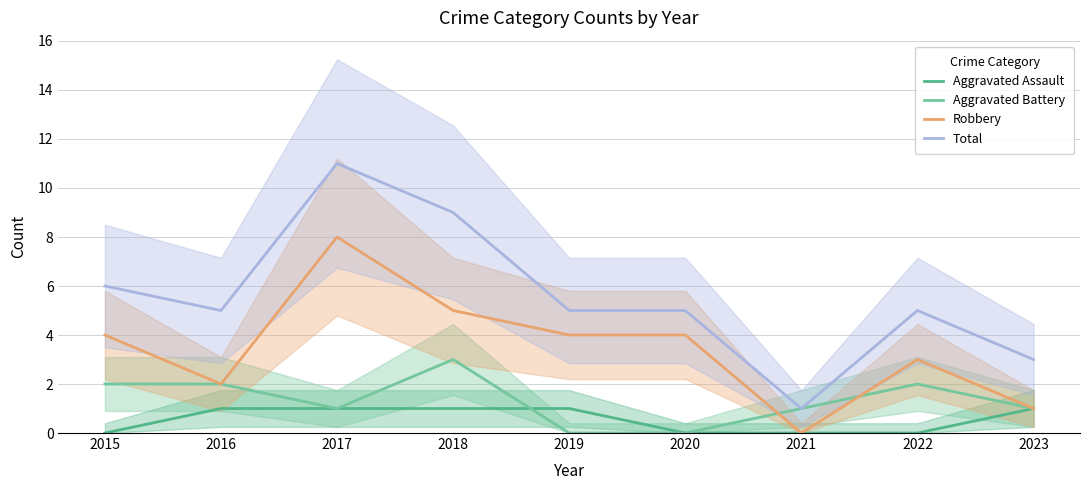

At which label does Total first exceed 5?

2015